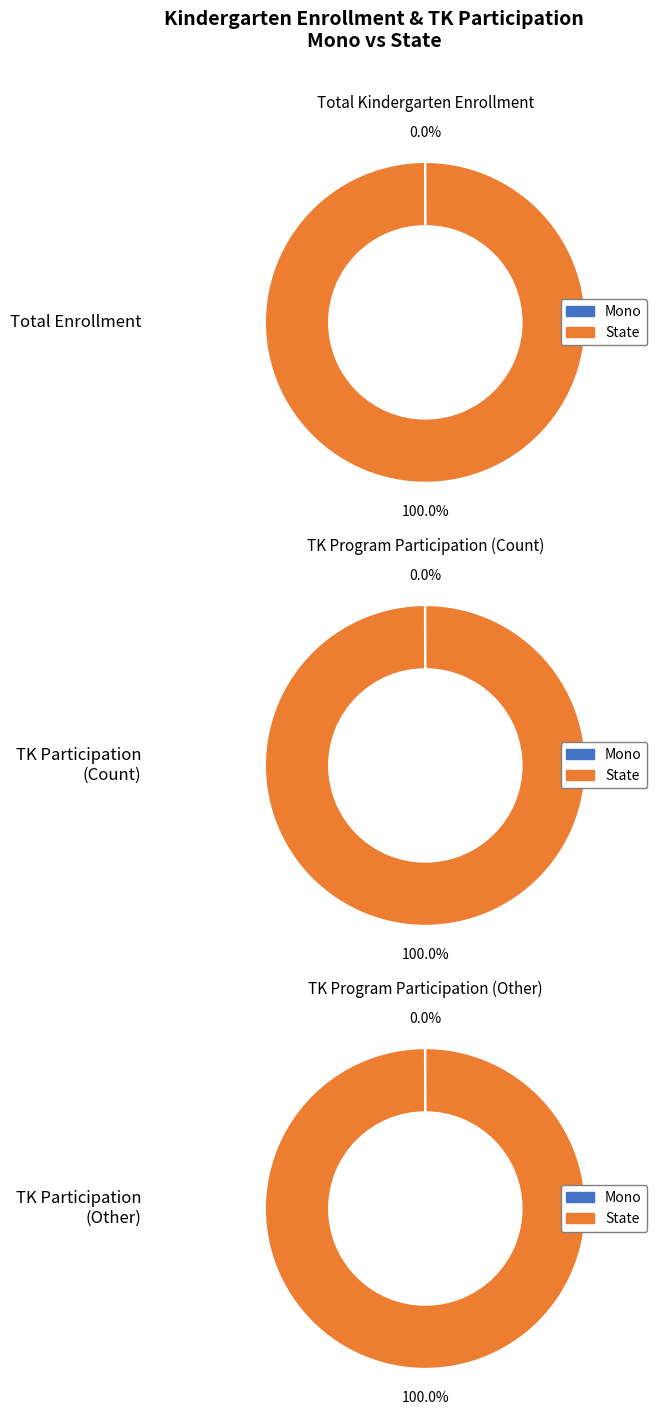

To the nearest percent, what is the combined percentage of State and Mono?

100%